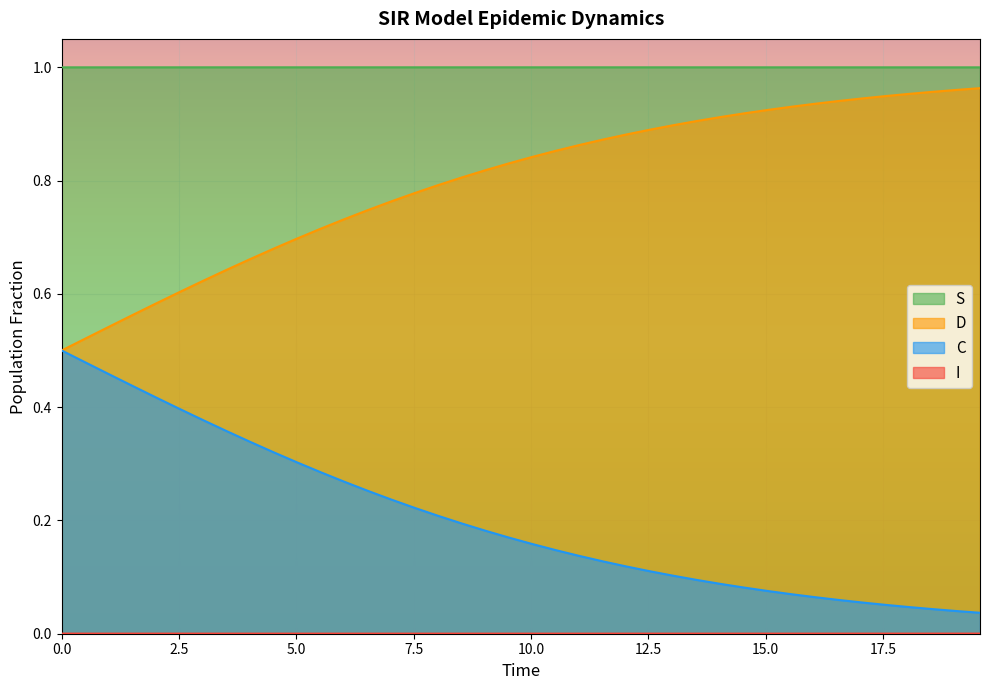

True or false: I has more than 2 points higher than both neighbors.

False